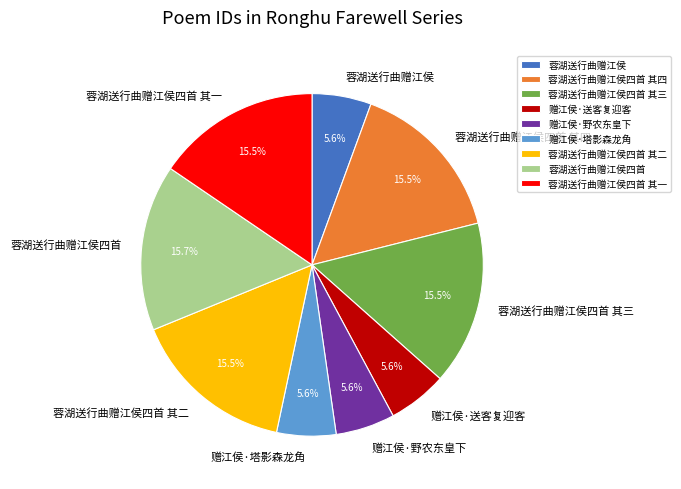

True or false: 蓉湖送行曲赠江侯四首 其一 accounts for 28% of the total.

False